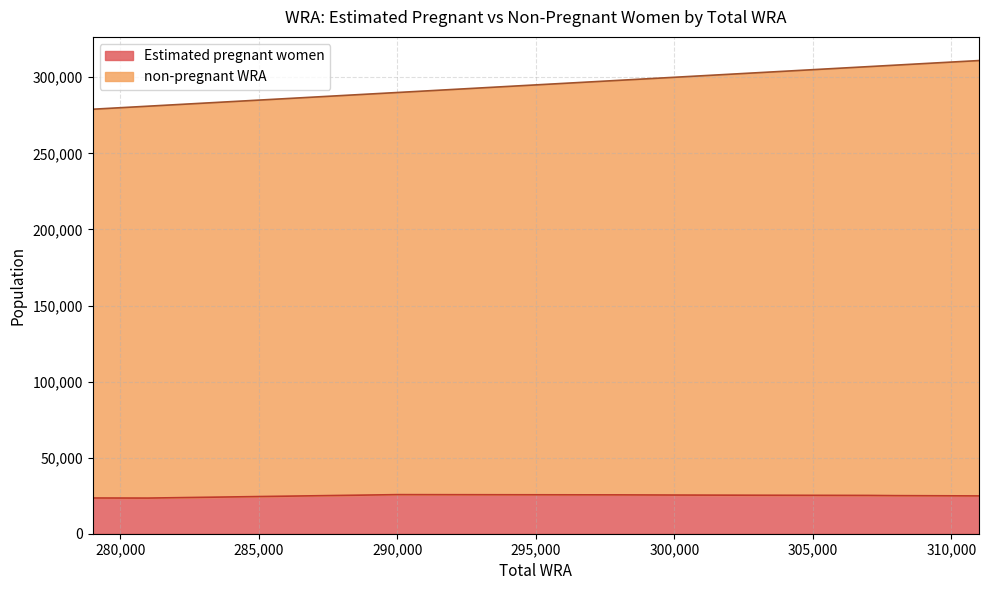

At how many categories does at least one series exceed 246842?

10